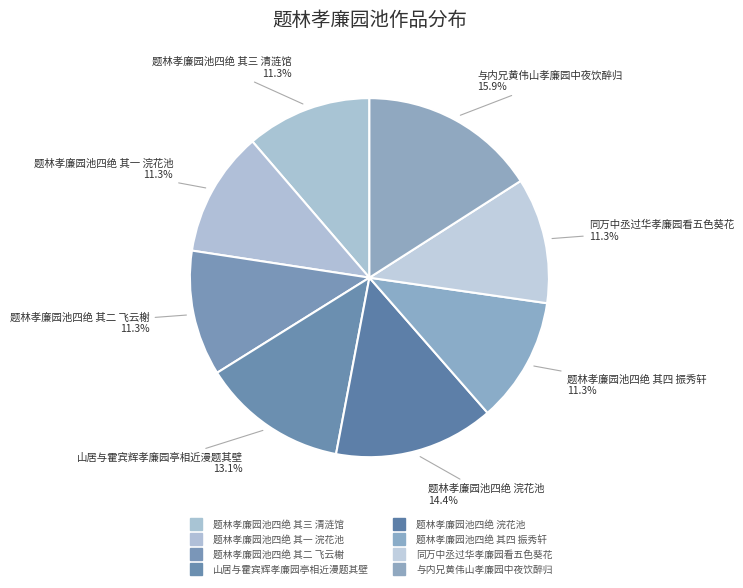

True or false: 题林孝廉园池四绝 浣花池 accounts for 14% of the total.

True